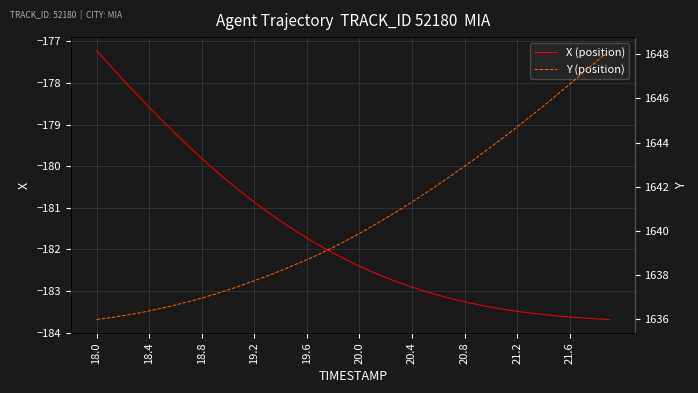

What is the greatest value displayed?

1648.2